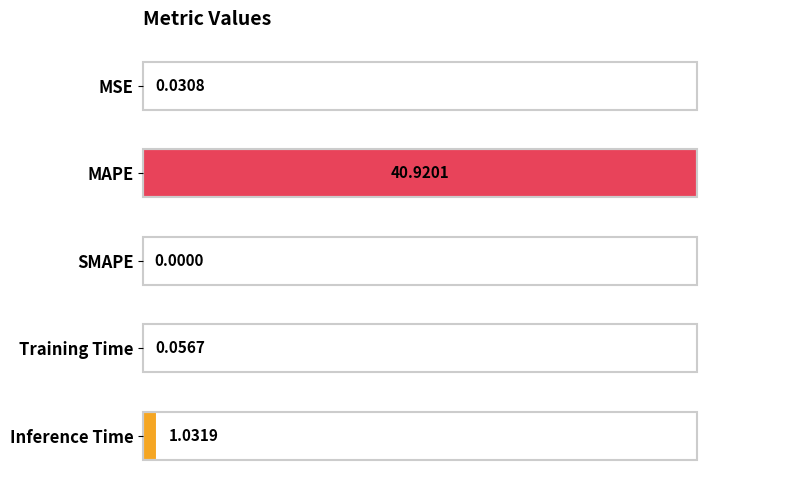

What is the sum of all values?

1.0